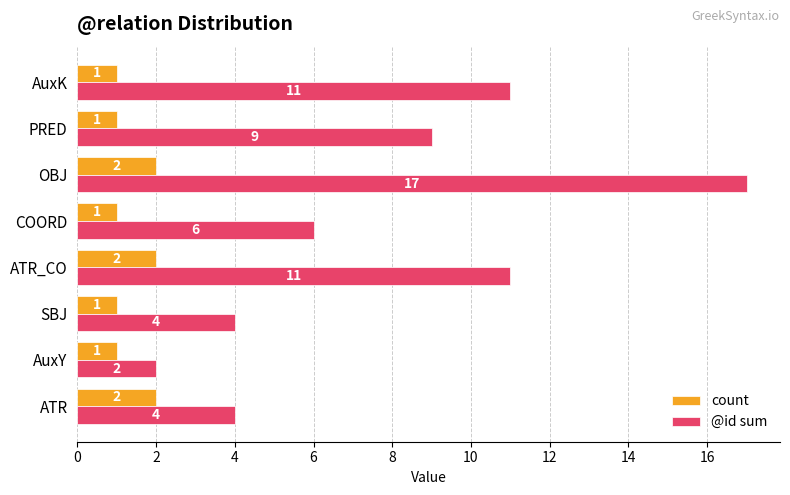

At AuxK, list the series in order from smallest to largest.

count, @id sum